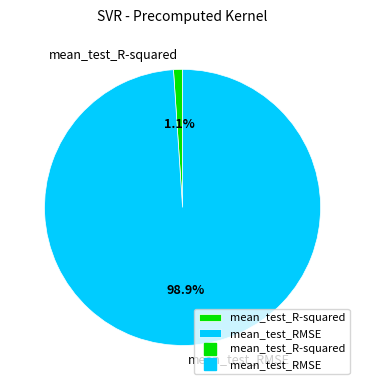

To the nearest percent, what is the average slice percentage?

50%